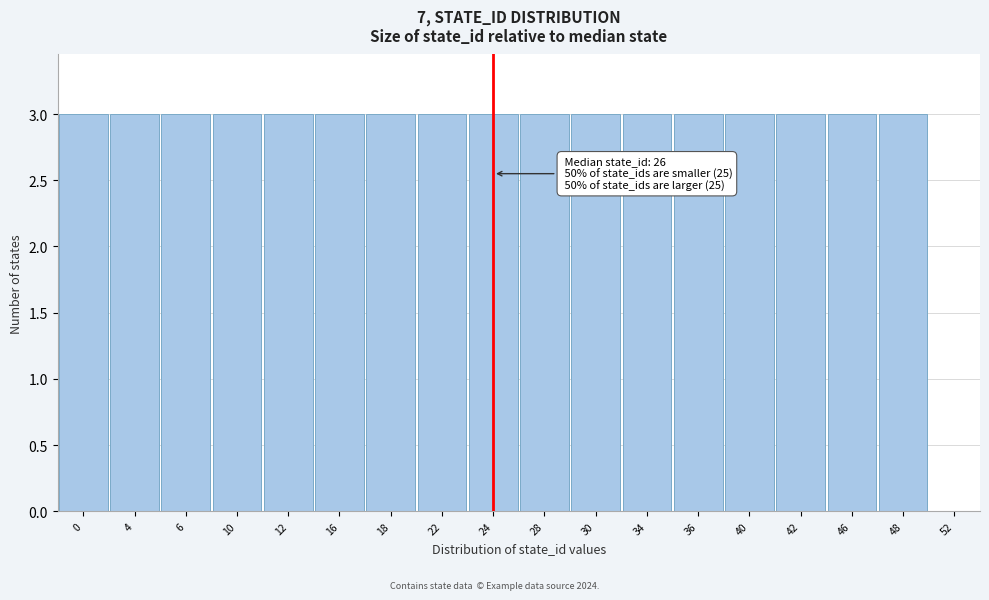

Reading right to left, what are all the values shown in this chart?

52=0	48=3	46=3	42=3	40=3	36=3	34=3	30=3	28=3	24=3	22=3	18=3	16=3	12=3	10=3	6=3	4=3	0=3